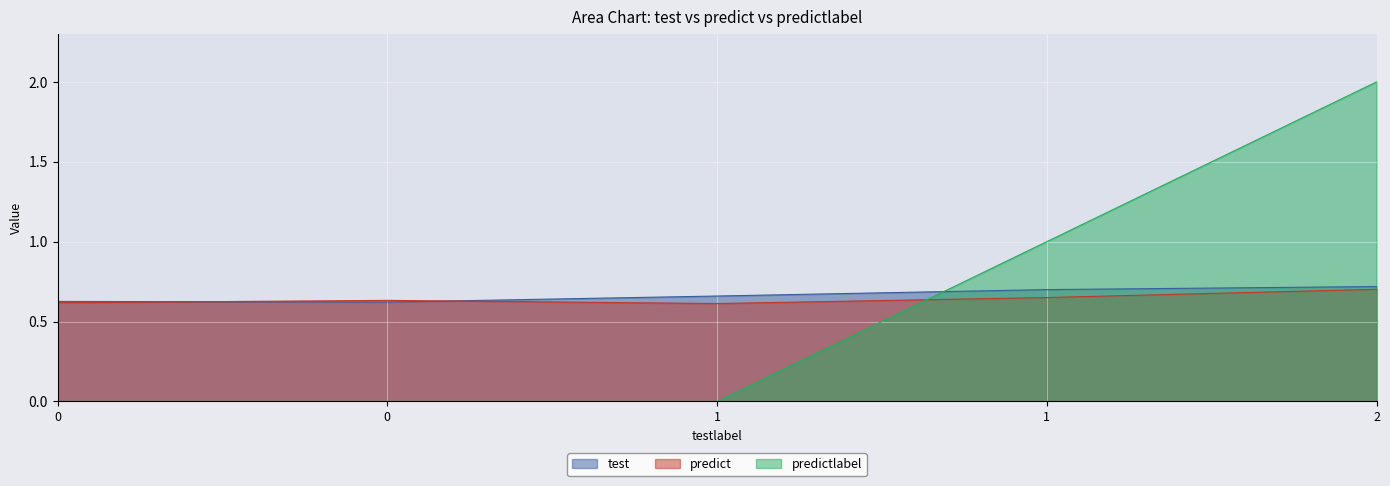

What is the difference between the second highest and second lowest values in the test series?

0.1